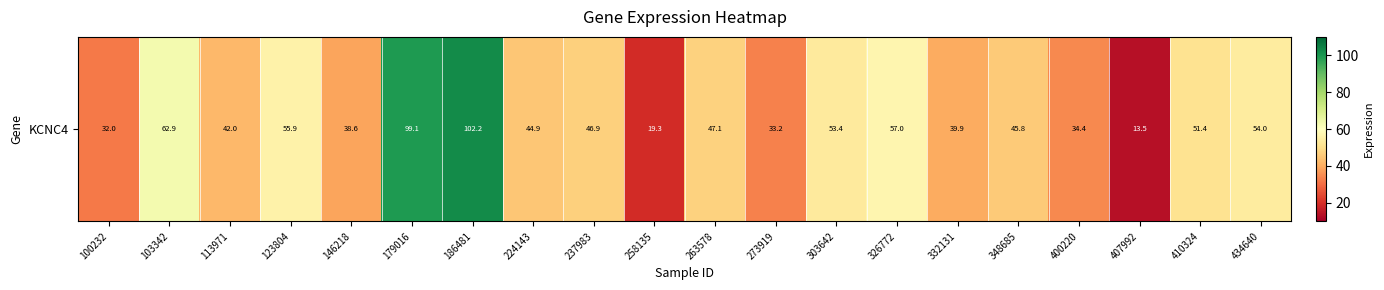

The chart shows a value of 30.8 at 123804. True or false?

False